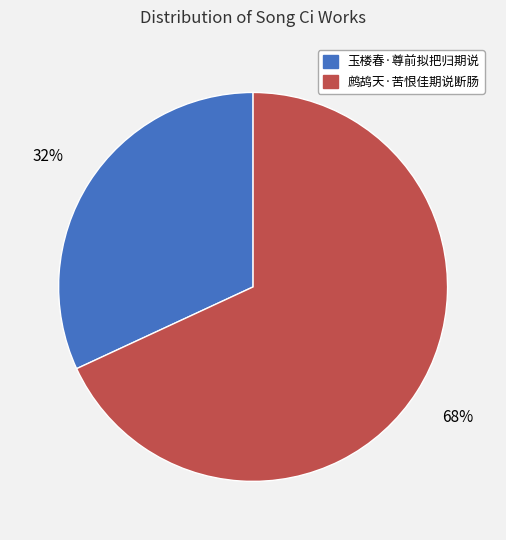

The 玉楼春·尊前拟把归期说 slice represents 24% of the pie. True or false?

False